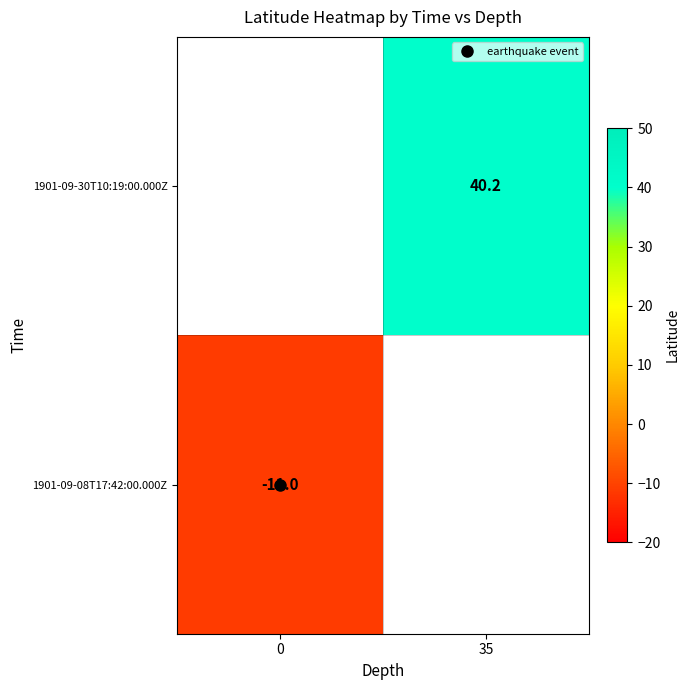

What is the smallest value displayed?

-11.0